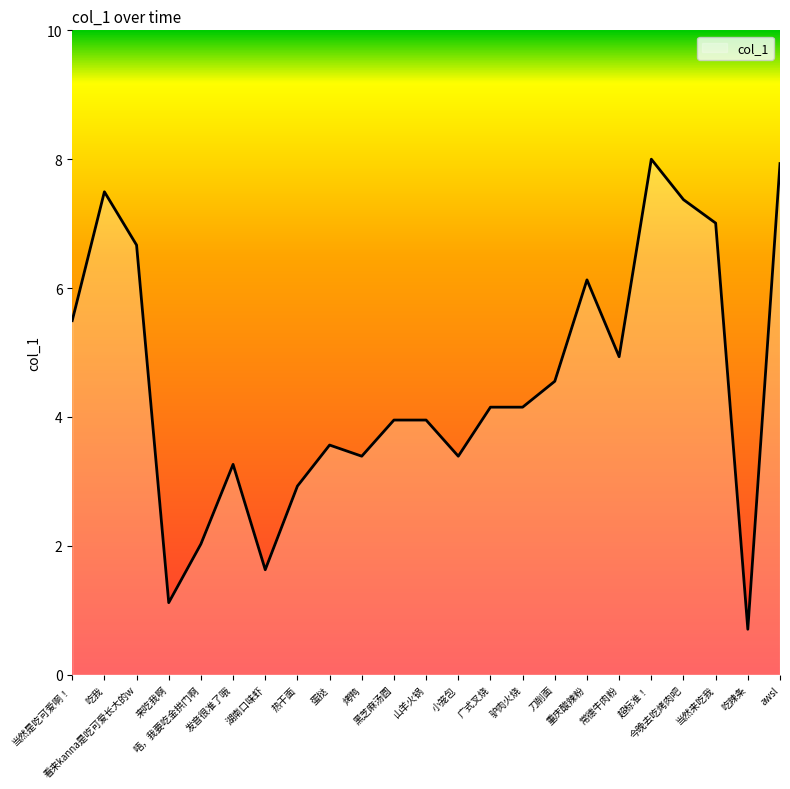

What is the difference between the maximum and minimum values?

7.3